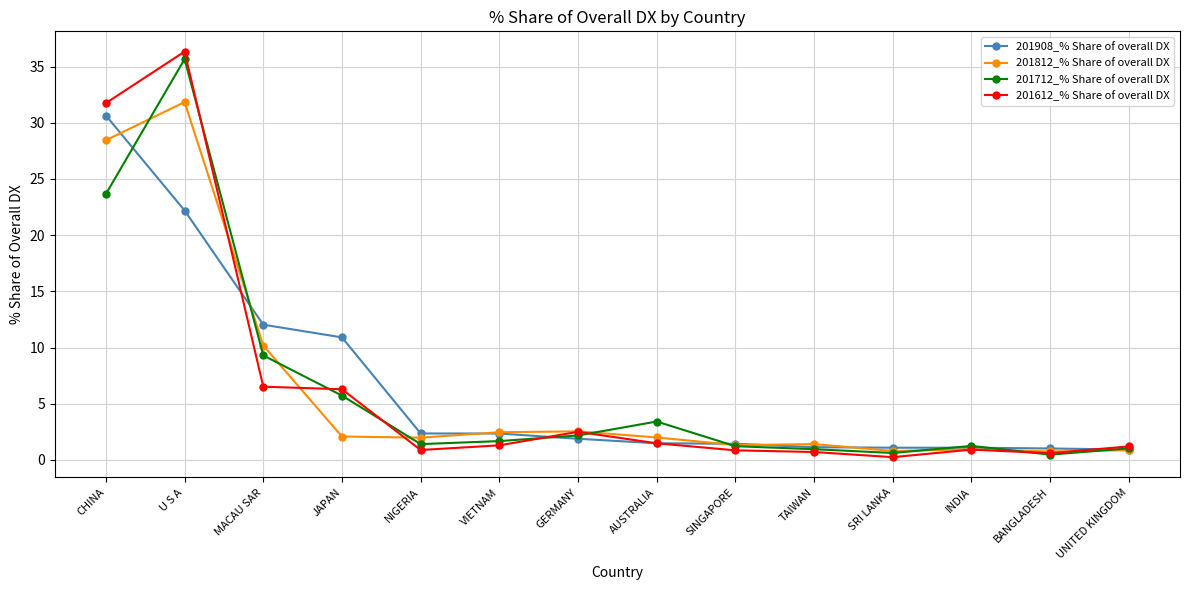

What is the value of the 201812_% Share of overall DX point at the 9th from the left?

1.3